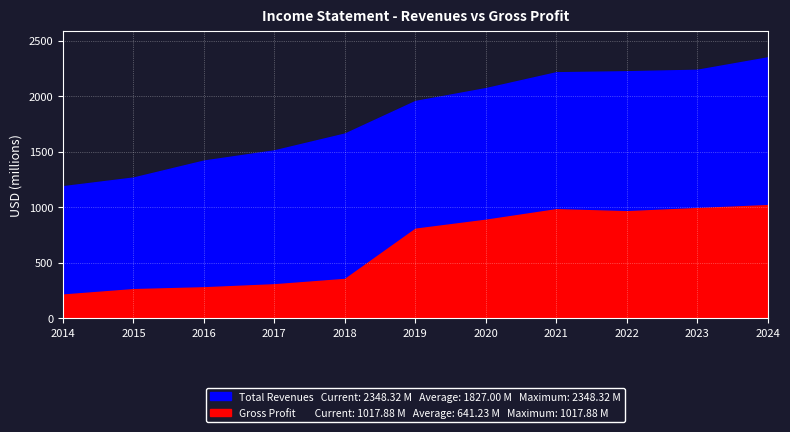

True or false: Gross Profit and Total Revenues cross at least once.

False